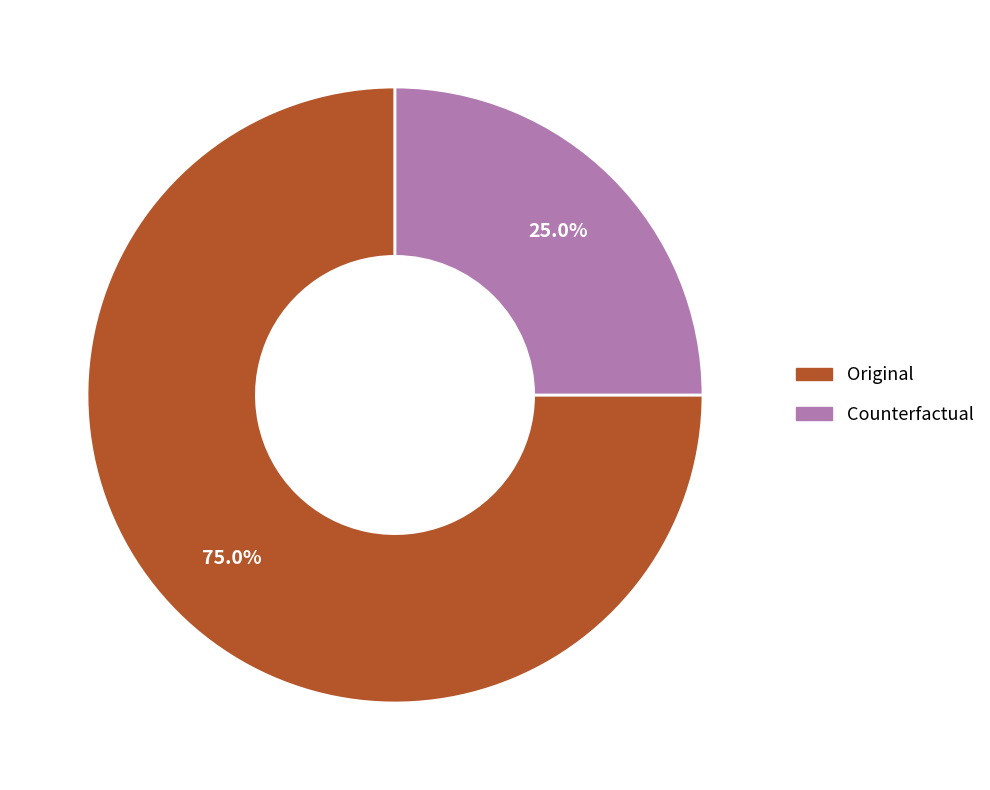

Is there any slice that represents more than half of the pie?

Yes